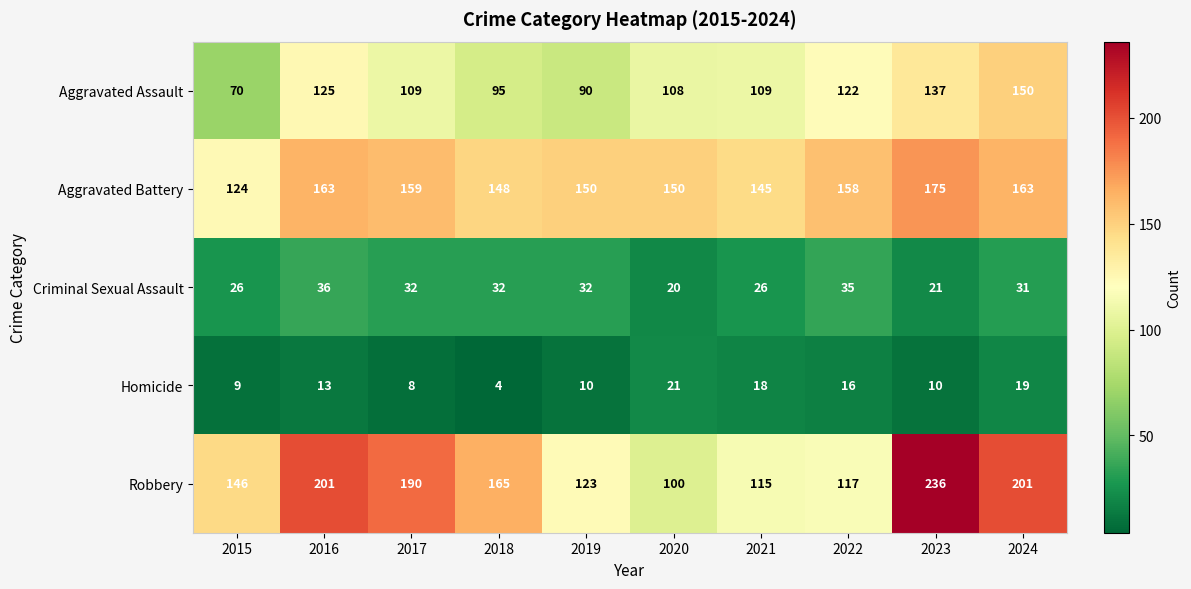

How many values in the Aggravated Battery series are below 158?

5